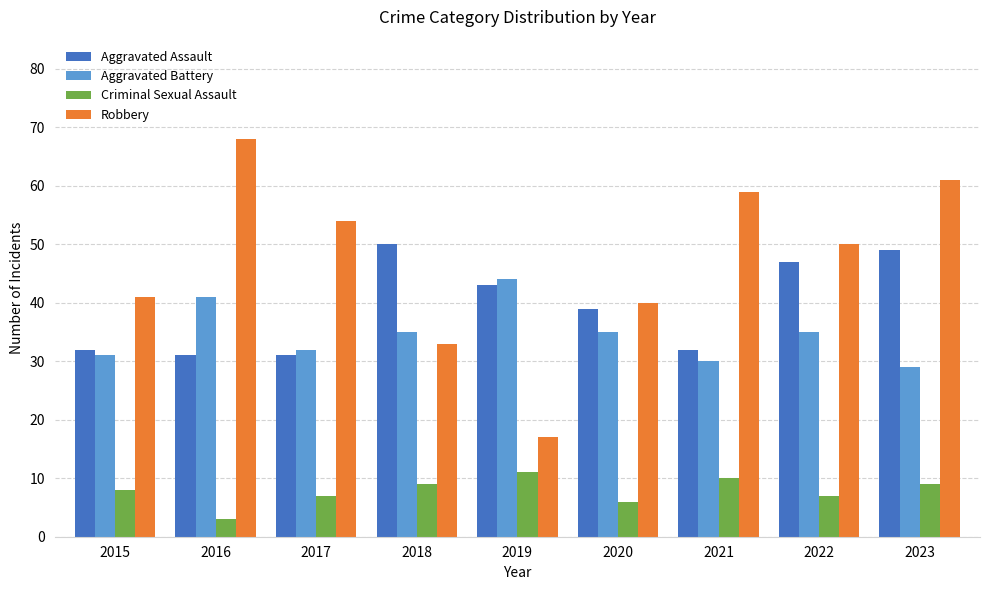

True or false: Criminal Sexual Assault has a value of 10 at 2021.

True